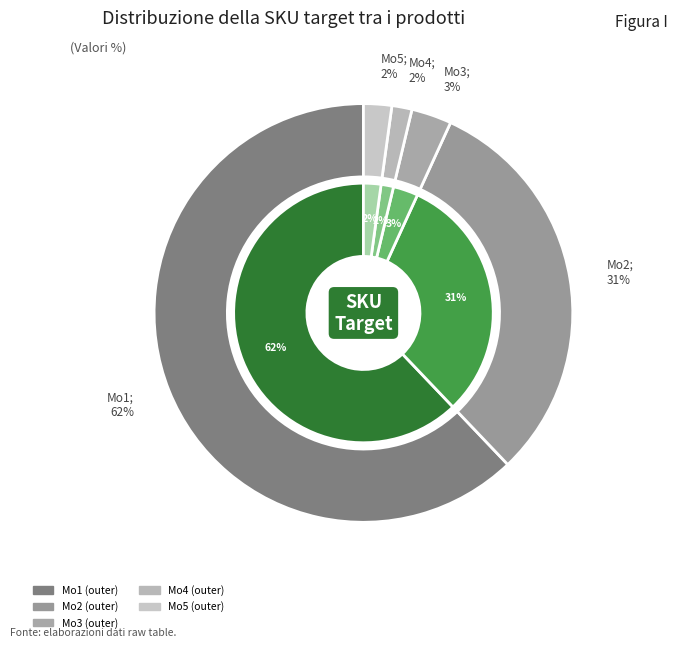

To the nearest percent, what is the combined percentage of Mo3 and Mo2?

34%